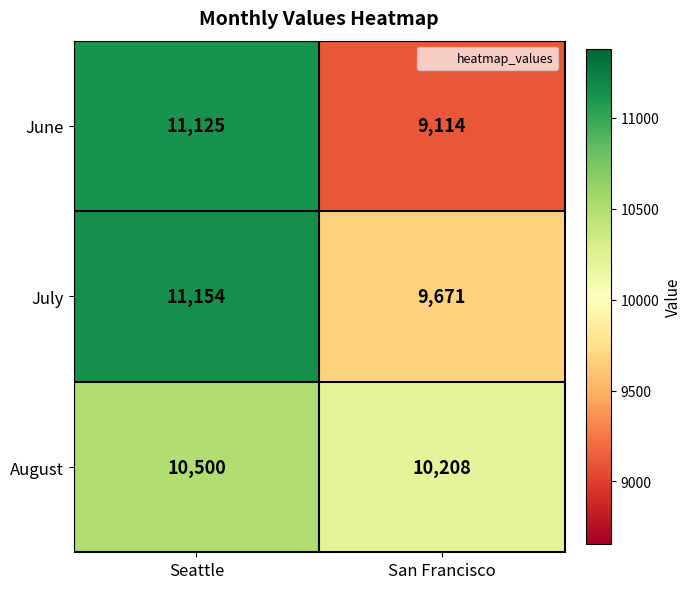

Is it true that June equals 15971 at San Francisco?

False